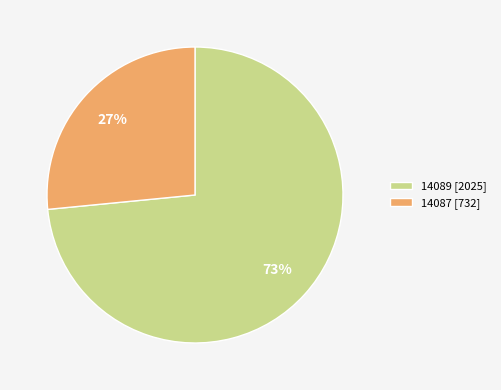

Is it true that 14087 is 19% of the pie?

False